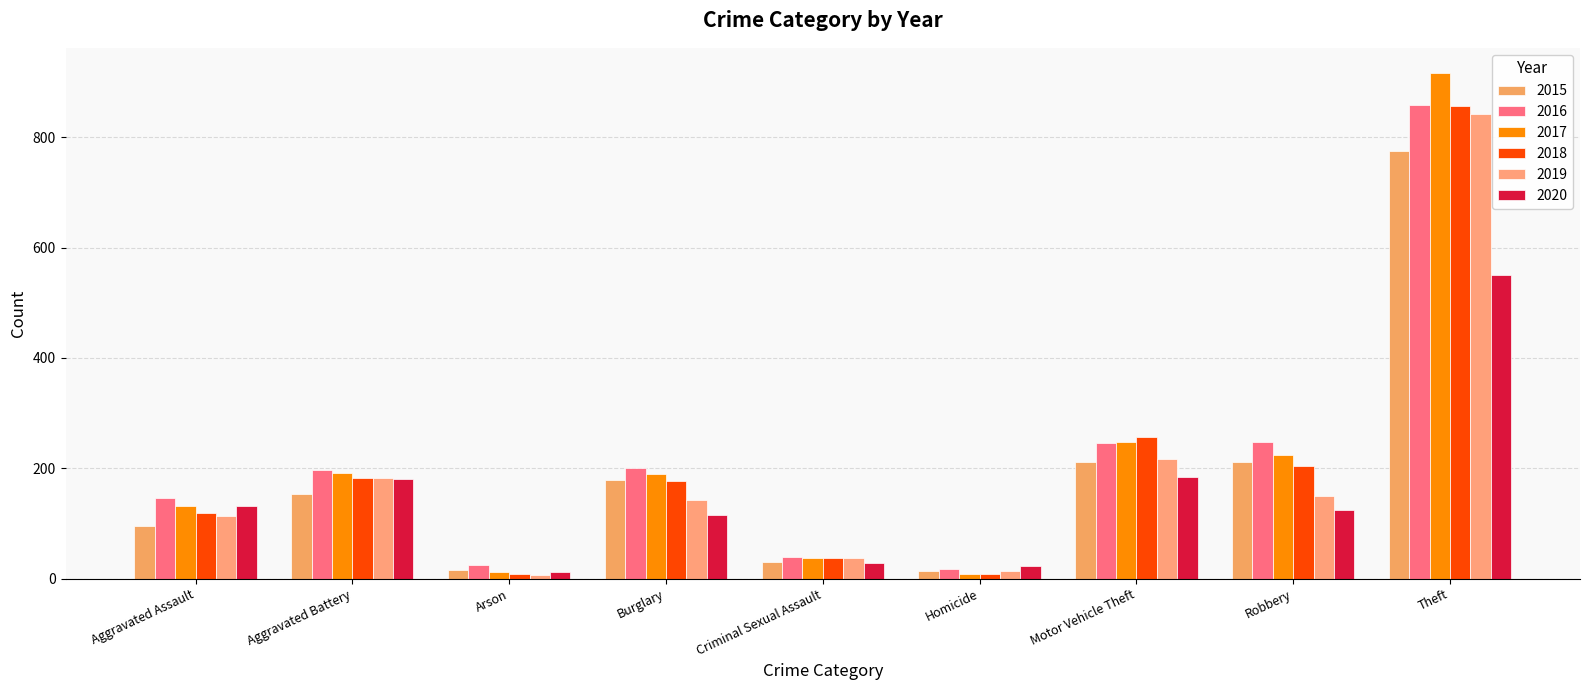

What is the sum of all 2015 values?

1683